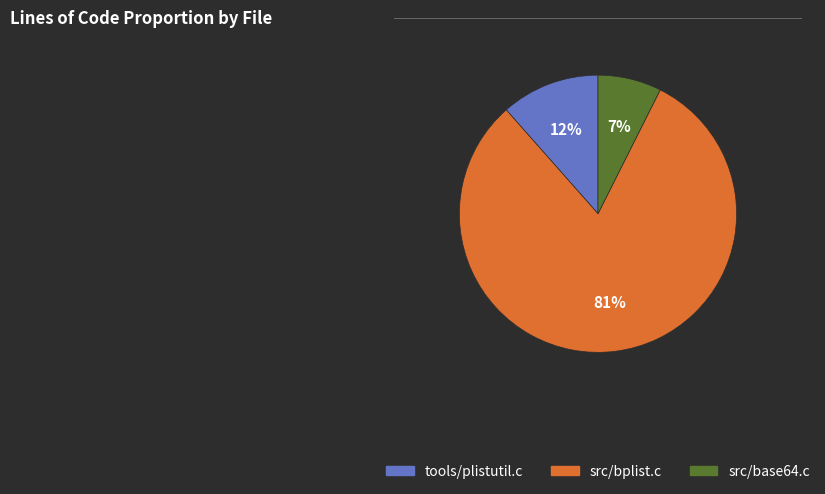

Which category has the smallest portion of the pie?

src/base64.c